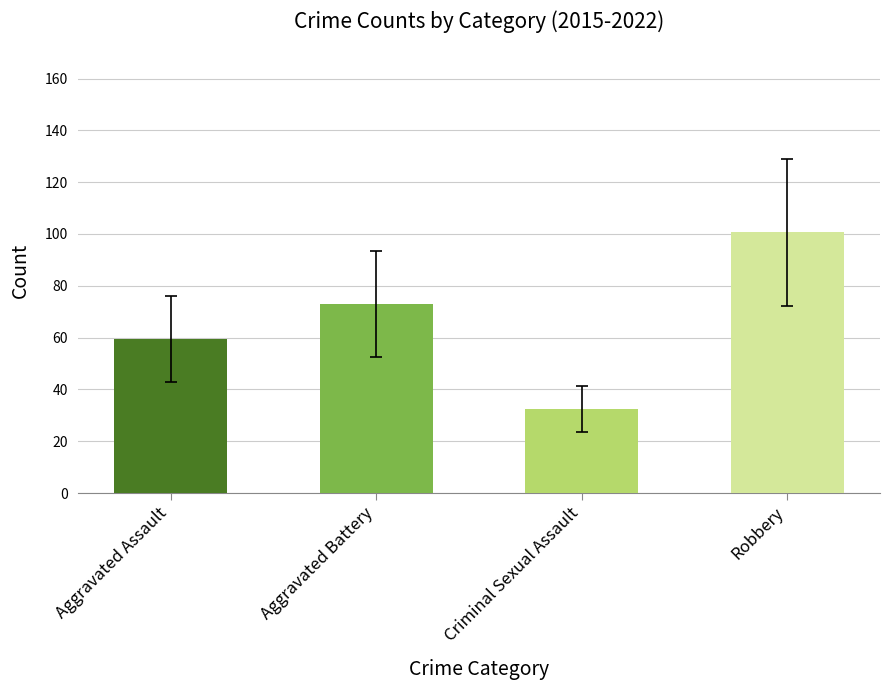

Are the bars grouped side by side (vs. stacked)?

Yes